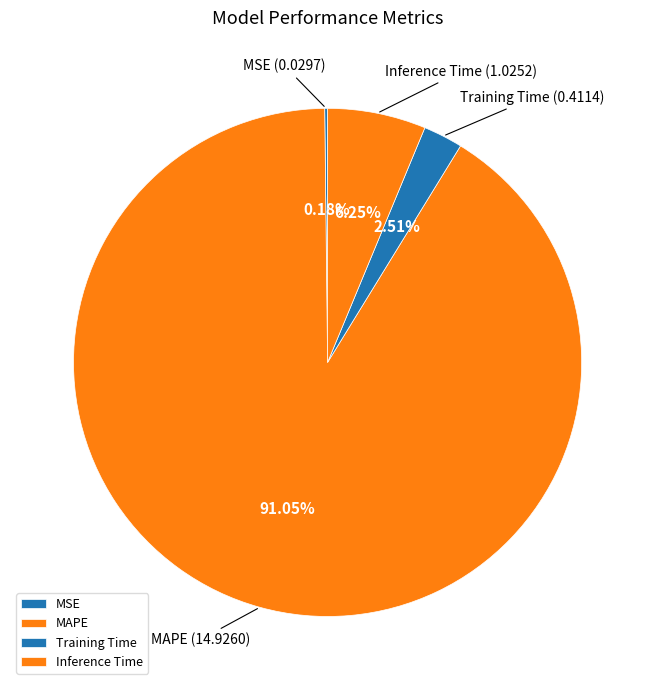

Which slice represents more than half of the pie?

MAPE